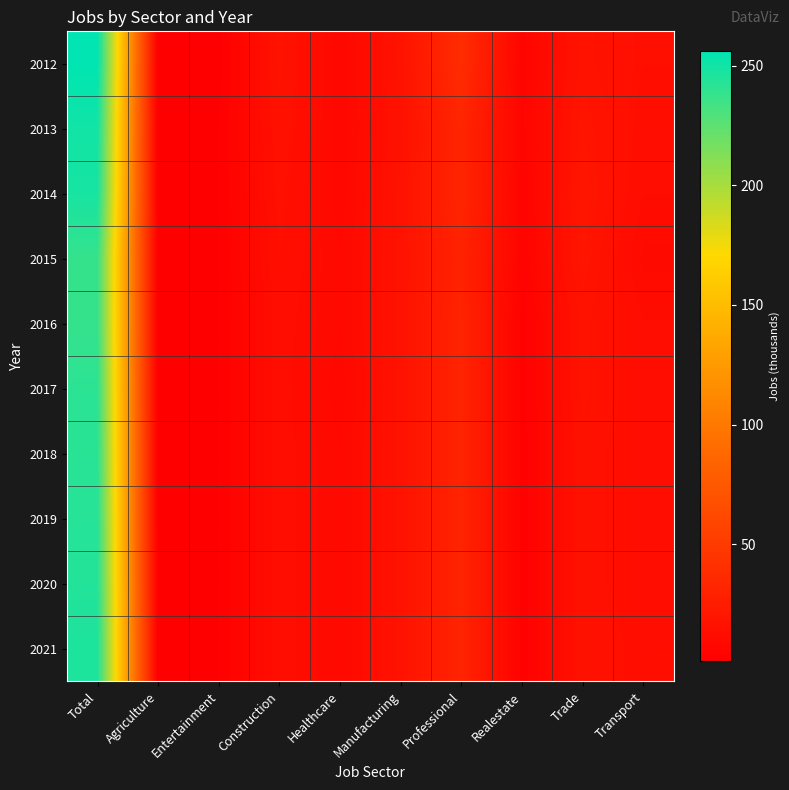

Reading left to right, transcribe all the data shown in this chart.

2012: Total=256	Agriculture=1	Entertainment=1	Construction=17	Healthcare=8	Manufacturing=17	Professional=38	Realestate=6	Trade=17	Transport=14
2013: Total=250	Agriculture=1	Entertainment=2	Construction=16	Healthcare=8	Manufacturing=16	Professional=32	Realestate=6	Trade=19	Transport=13
2014: Total=248	Agriculture=1	Entertainment=2	Construction=15	Healthcare=8	Manufacturing=17	Professional=32	Realestate=5	Trade=20	Transport=12
2015: Total=238	Agriculture=1	Entertainment=2	Construction=14	Healthcare=9	Manufacturing=17	Professional=30	Realestate=5	Trade=19	Transport=10
2016: Total=238	Agriculture=1	Entertainment=2	Construction=13	Healthcare=9	Manufacturing=17	Professional=31	Realestate=3	Trade=17	Transport=12
2017: Total=241	Agriculture=1	Entertainment=2	Construction=13	Healthcare=8	Manufacturing=17	Professional=31	Realestate=3	Trade=17	Transport=12
2018: Total=242	Agriculture=1	Entertainment=2	Construction=13	Healthcare=9	Manufacturing=17	Professional=31	Realestate=3	Trade=16	Transport=12
2019: Total=243	Agriculture=1	Entertainment=2	Construction=13	Healthcare=9	Manufacturing=17	Professional=31	Realestate=3	Trade=16	Transport=12
2020: Total=244	Agriculture=1	Entertainment=2	Construction=13	Healthcare=9	Manufacturing=17	Professional=31	Realestate=3	Trade=16	Transport=12
2021: Total=246	Agriculture=1	Entertainment=2	Construction=13	Healthcare=9	Manufacturing=17	Professional=31	Realestate=3	Trade=16	Transport=13